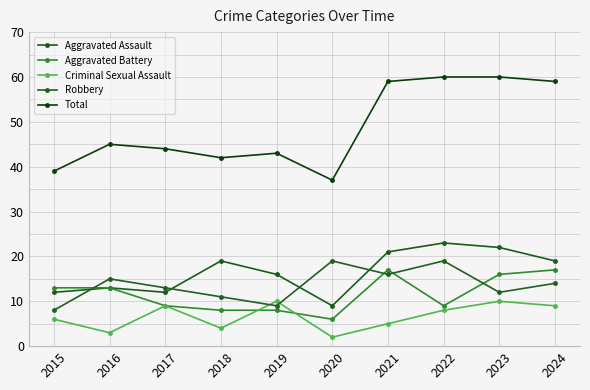

What is the sum of all Criminal Sexual Assault values?

66